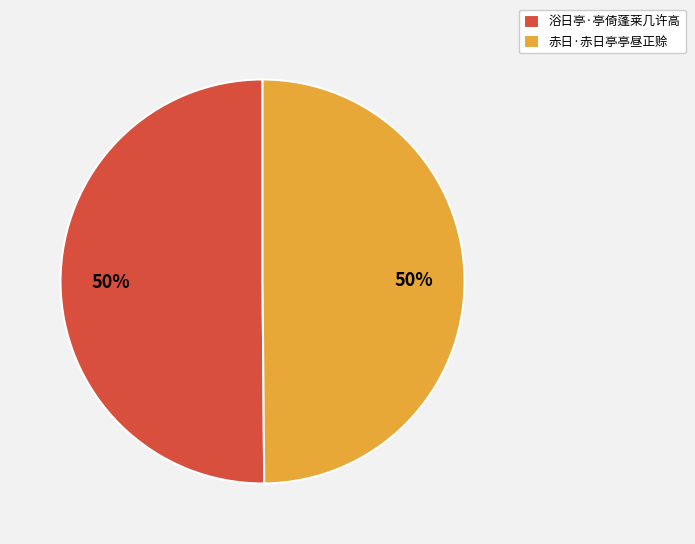

How many segments does this pie chart have?

2